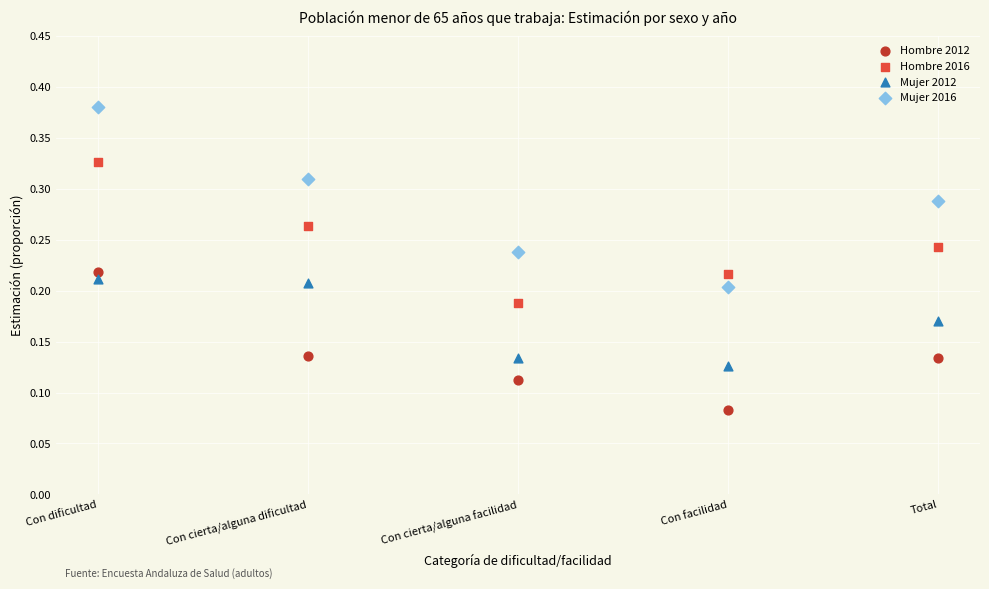

Across all data points, what is the range of X values (max minus min)?

4.0